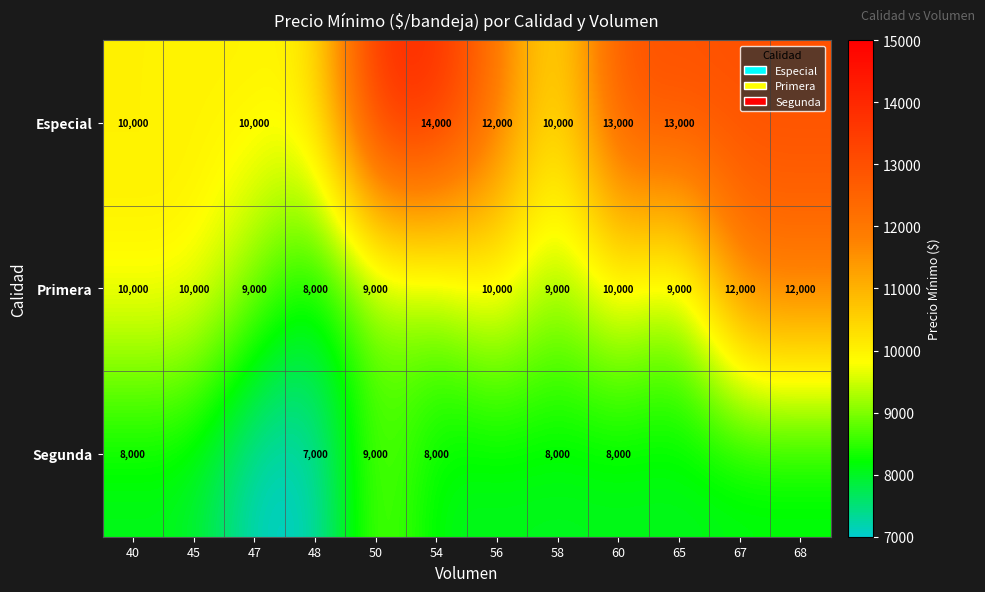

The value of Especial at 47 is 17348. True or false?

False